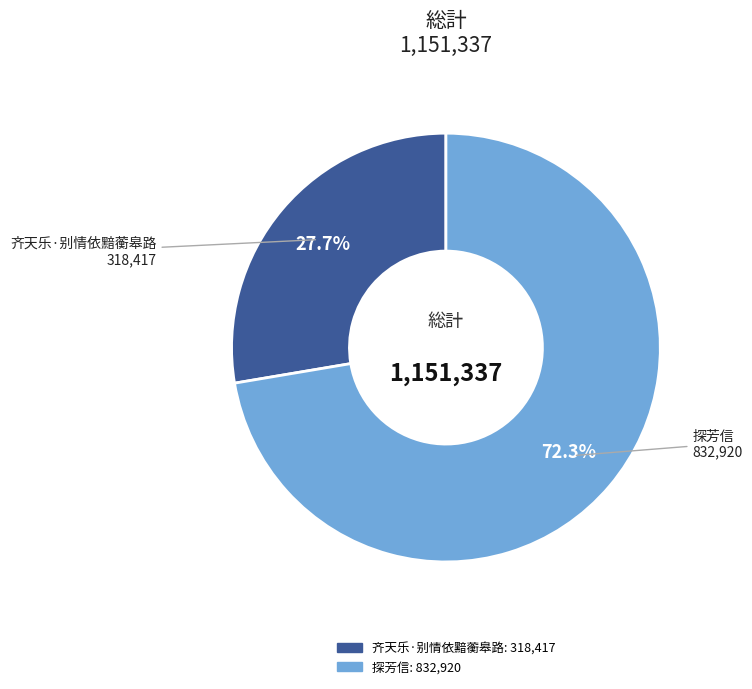

Is there a majority slice in this chart?

Yes